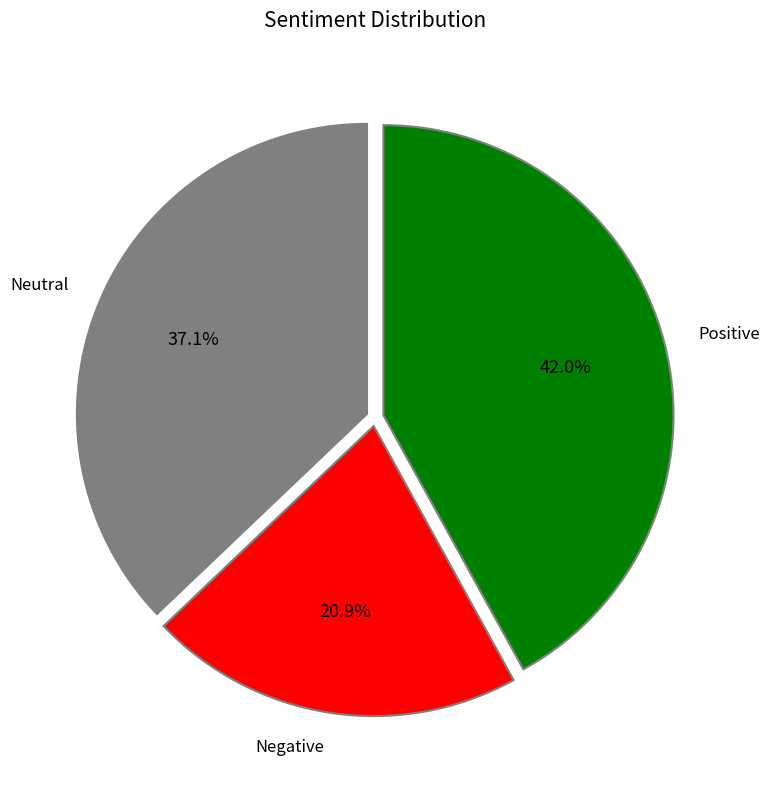

Rank the categories by value from highest to lowest.

Positive, Neutral, Negative